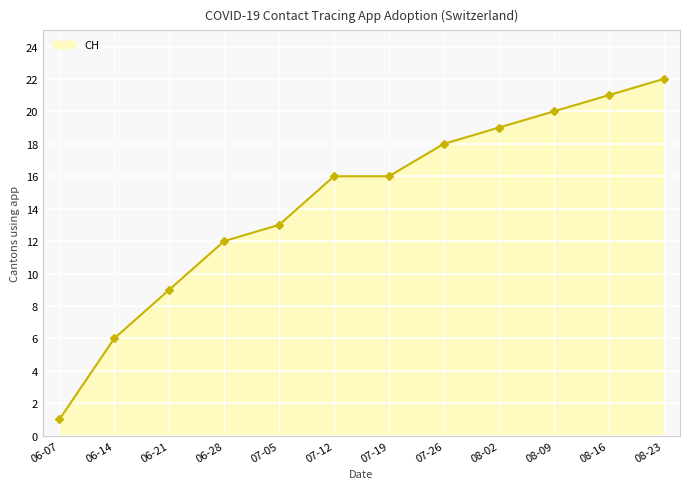

What value does the data have at 08-23?

22